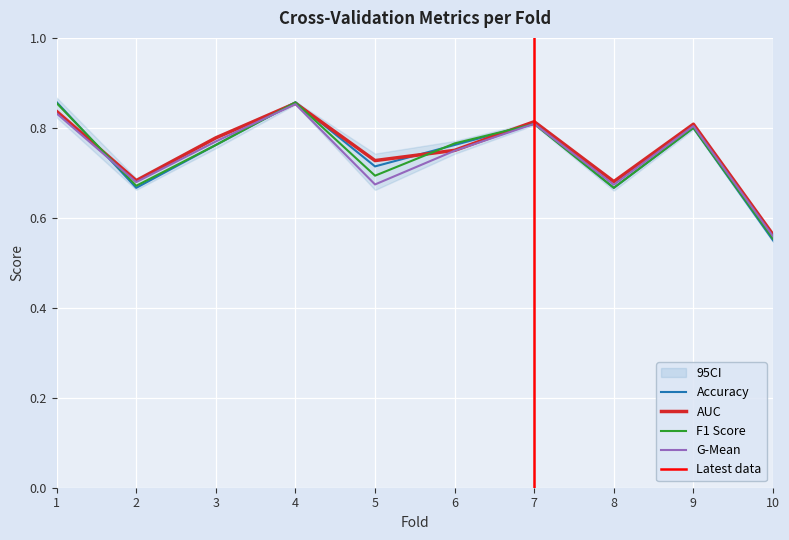

The accuracy series shows 0.9 at 4. True or false?

True